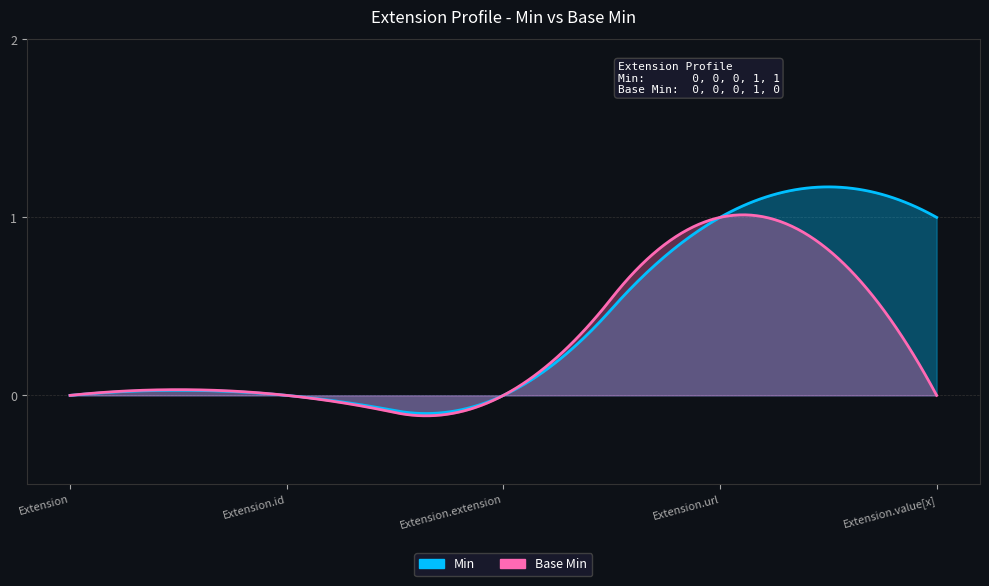

What is the label of the 5th point from the right?

Extension